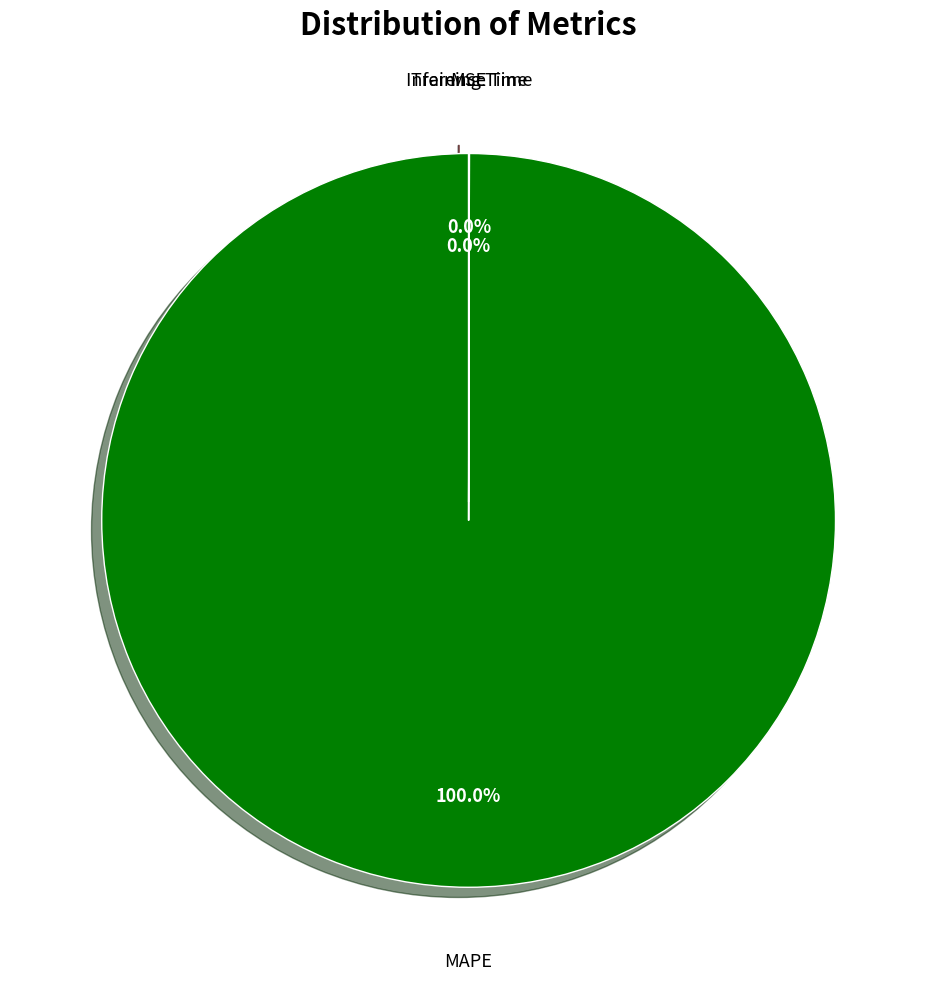

Which category has the biggest portion of the pie?

MAPE